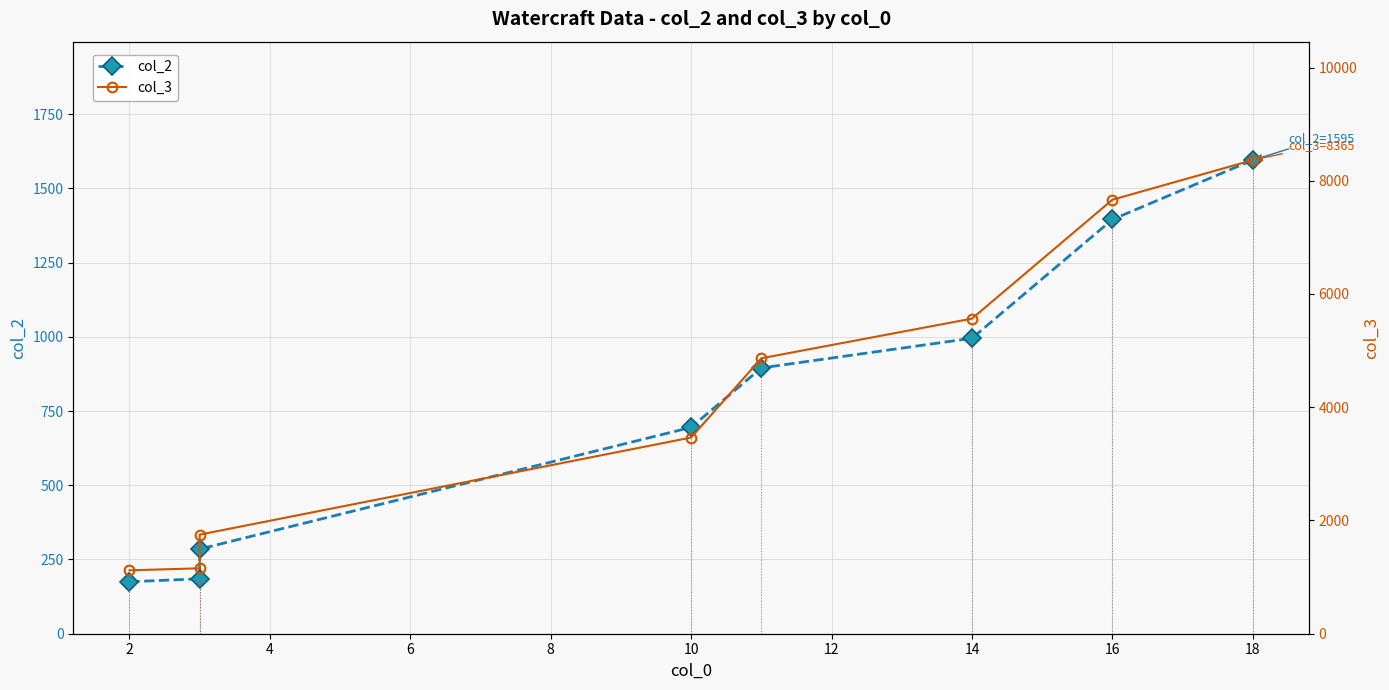

True or false: col_2 and col_3 cross at least once.

False